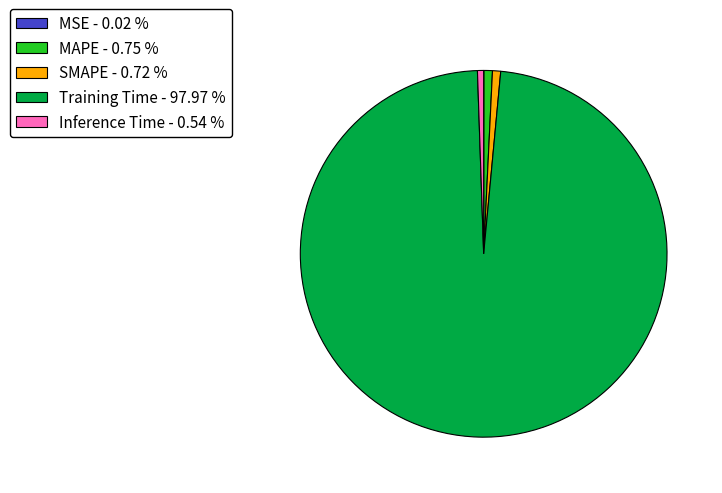

Combined, do Training Time - 97.97 % and Inference Time - 0.54 % account for over 50%?

Yes